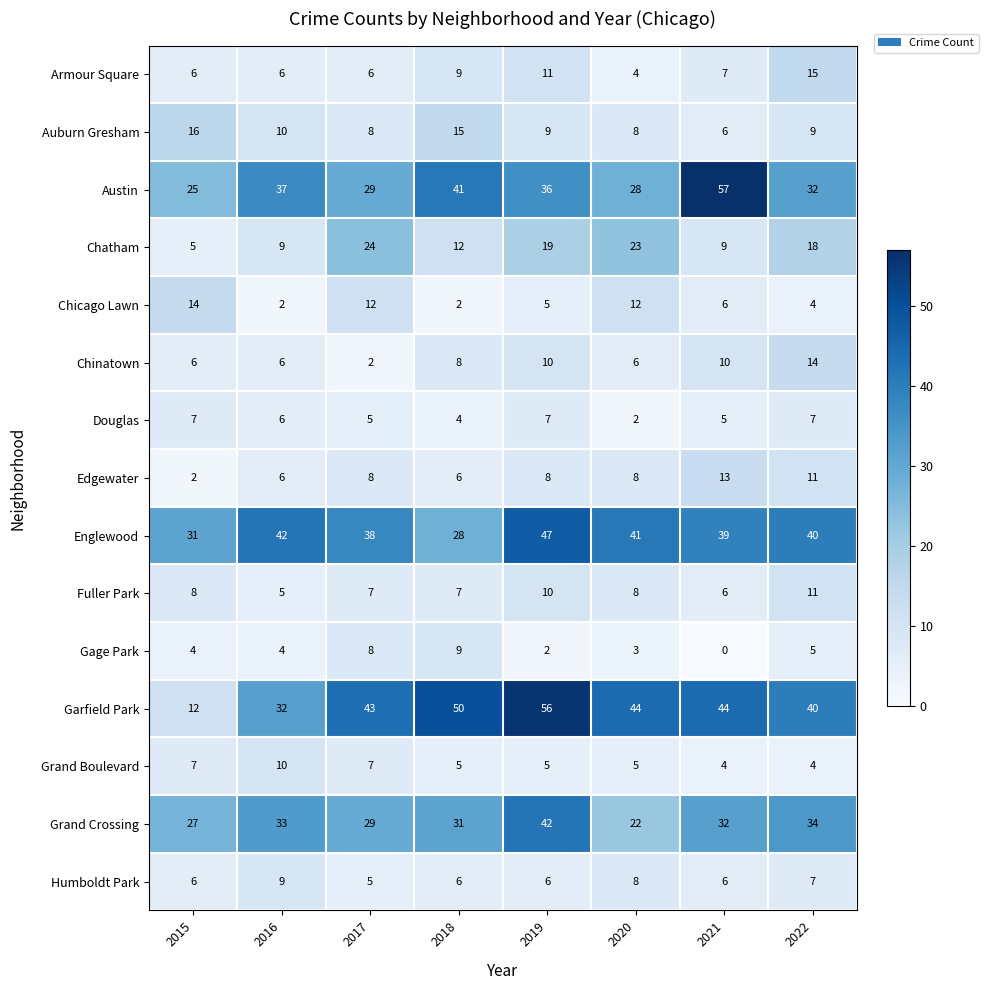

Which series has the largest range (max minus min)?

Garfield Park